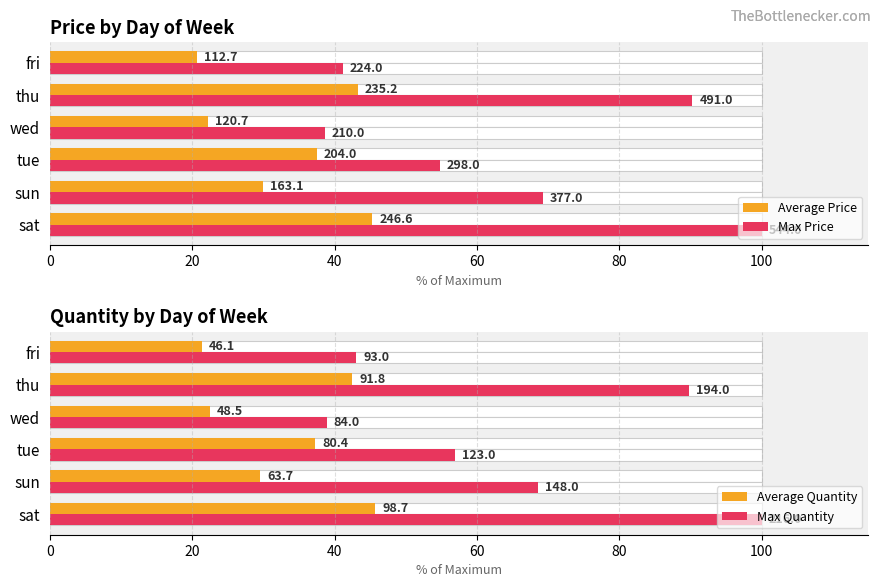

Is it true that Max Quantity equals 38.9 at wed?

True